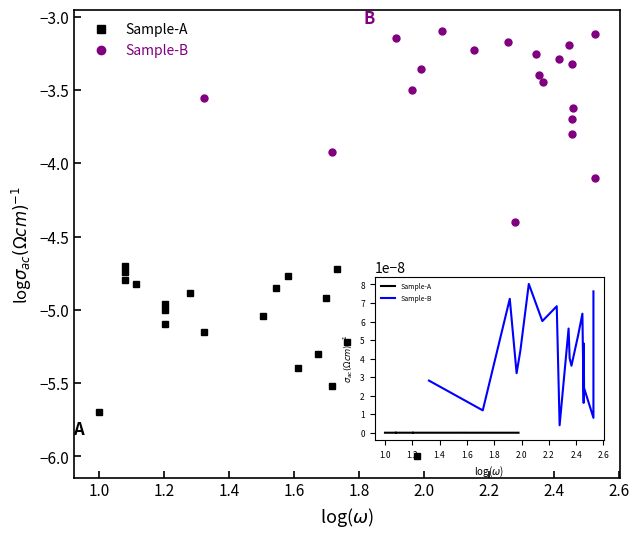

What is the label of the 12th point from the right?

2.4